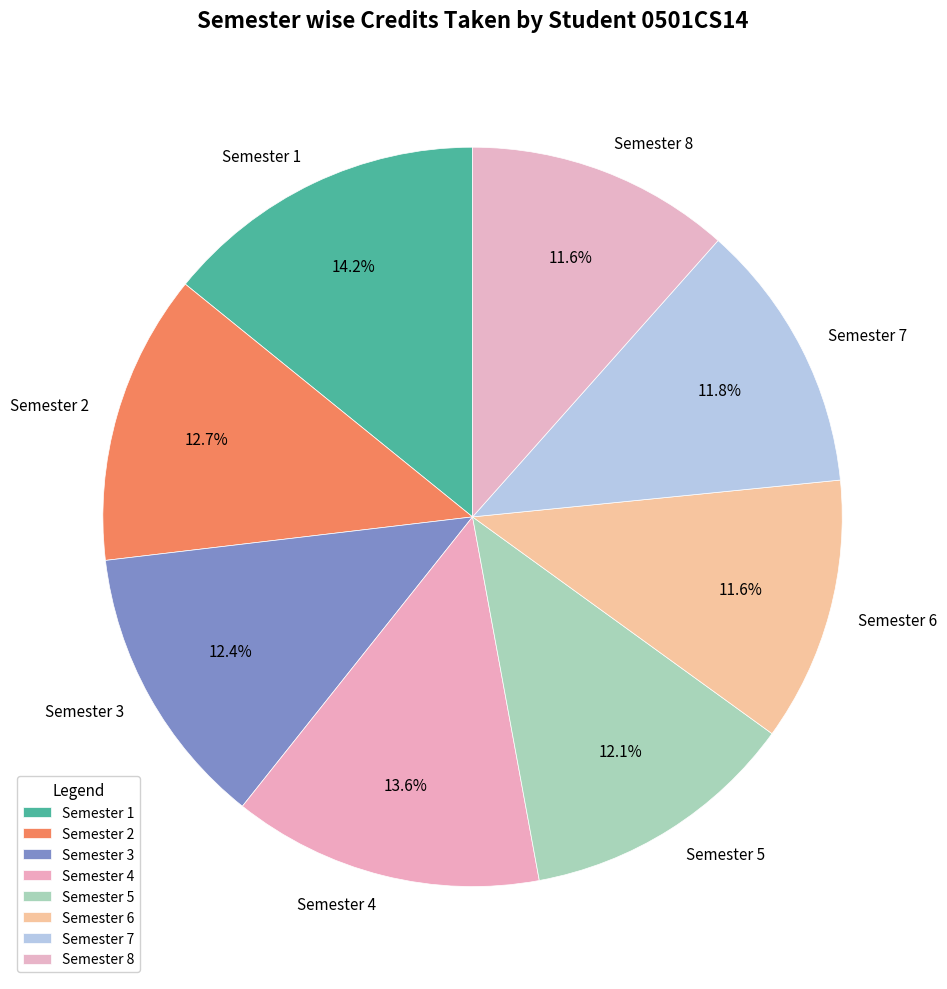

What percentage is NOT represented by Semester 1?

85.8%